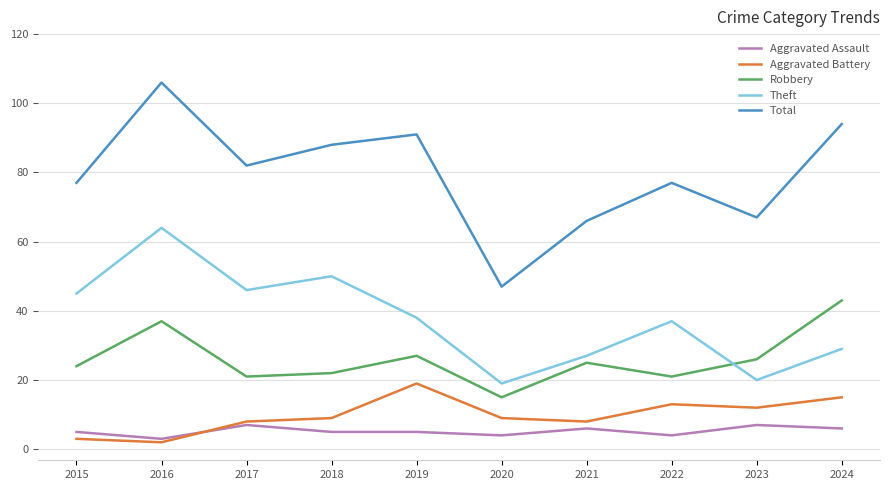

Reading left to right, transcribe all the data shown in this chart.

Aggravated Assault: 2015=5	2016=3	2017=7	2018=5	2019=5	2020=4	2021=6	2022=4	2023=7	2024=6
Aggravated Battery: 2015=3	2016=2	2017=8	2018=9	2019=19	2020=9	2021=8	2022=13	2023=12	2024=15
Robbery: 2015=24	2016=37	2017=21	2018=22	2019=27	2020=15	2021=25	2022=21	2023=26	2024=43
Theft: 2015=45	2016=64	2017=46	2018=50	2019=38	2020=19	2021=27	2022=37	2023=20	2024=29
Total: 2015=77	2016=106	2017=82	2018=88	2019=91	2020=47	2021=66	2022=77	2023=67	2024=94